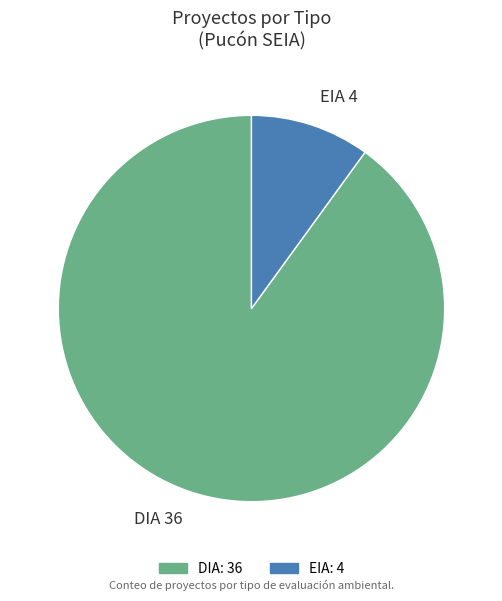

What is the ratio of the value at EIA to the value at DIA?

0.1